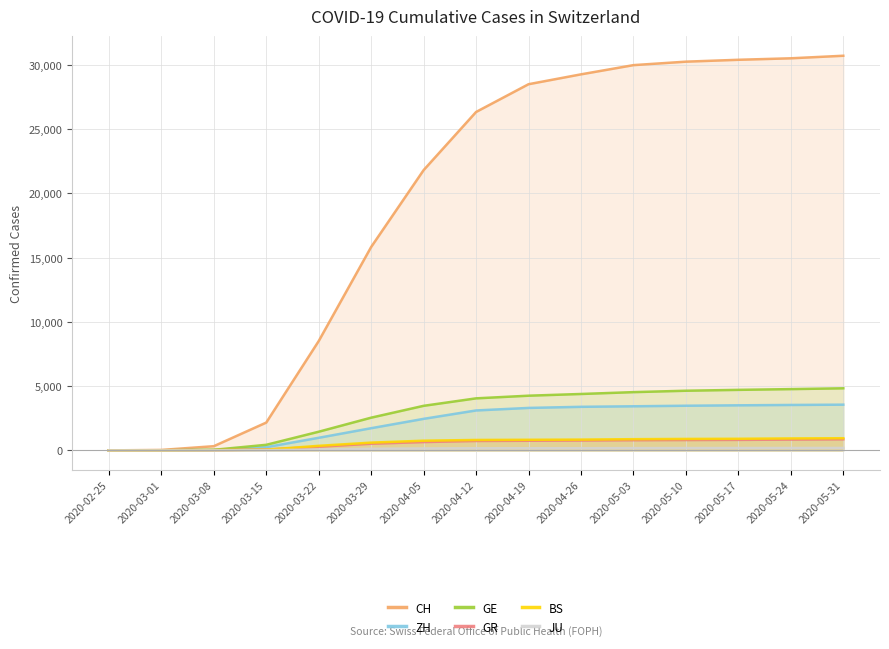

True or false: BS and GE intersect in this chart.

False